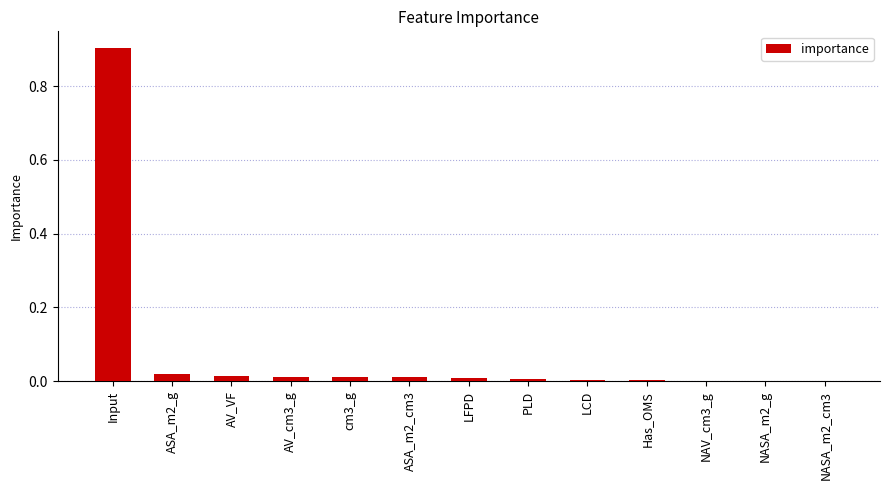

At which category does the chart reach its peak across all series?

Input